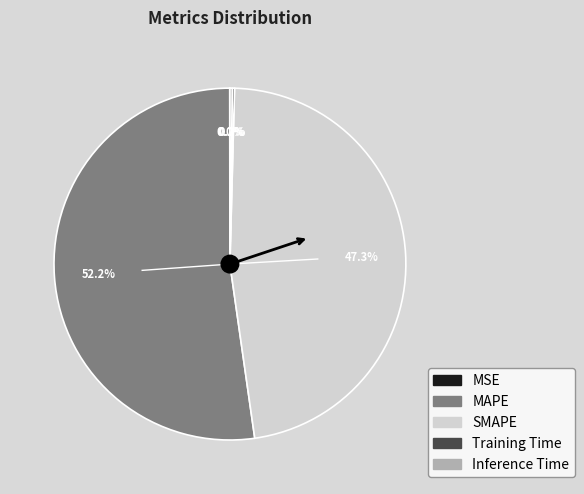

Is there a majority slice in this chart?

Yes